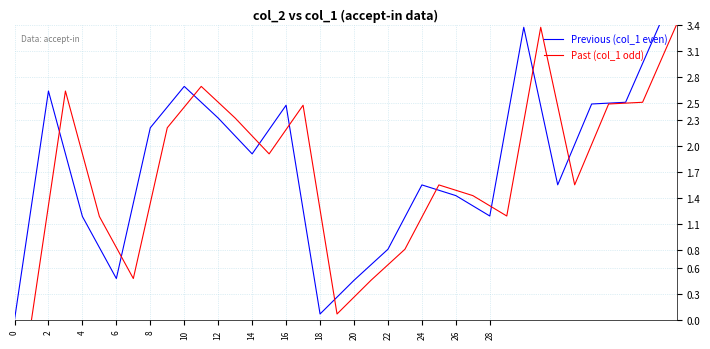

The Past (col_1 odd) series shows 2.2 at 26. True or false?

False